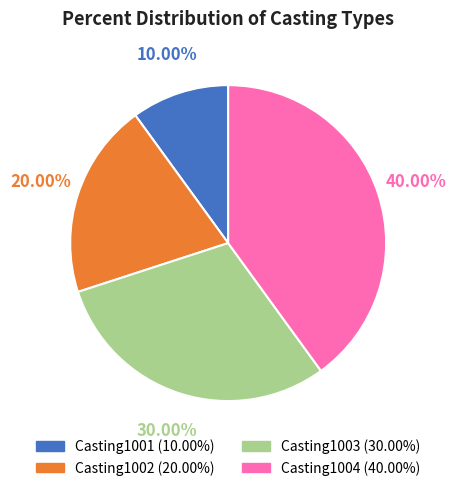

What is the total percentage of Casting1003 and Casting1004?

70.0%